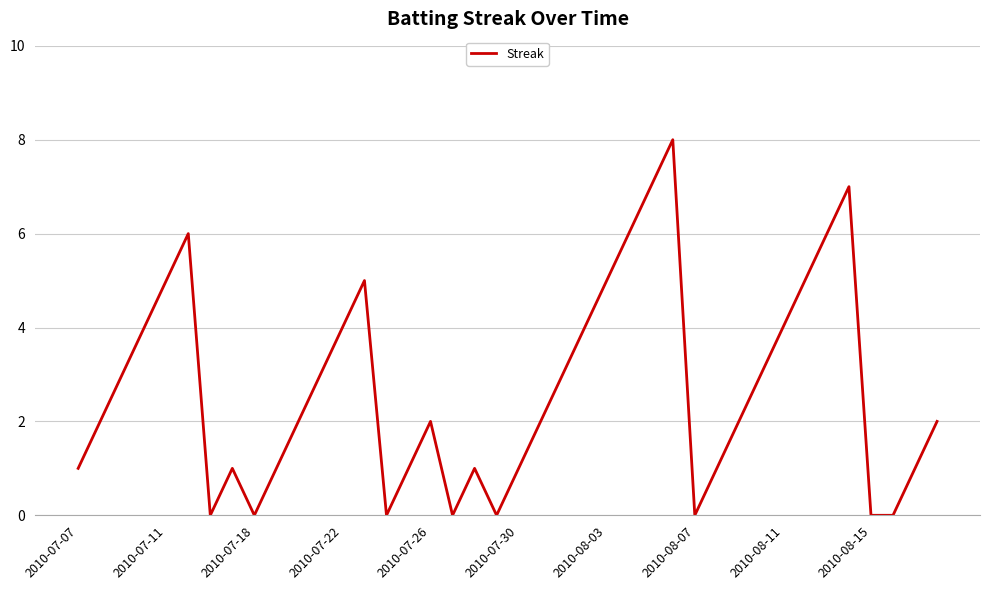

How many lines are shown in the chart?

1